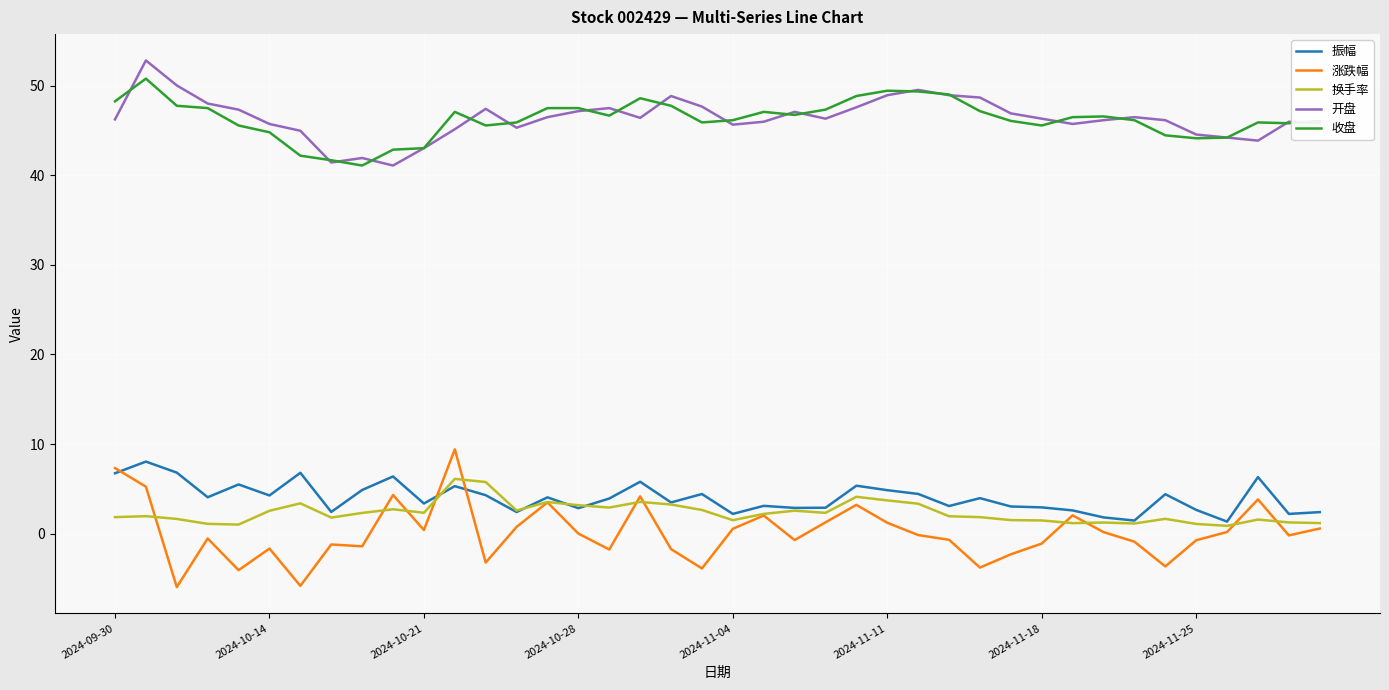

What is the maximum value shown in the chart?

52.8